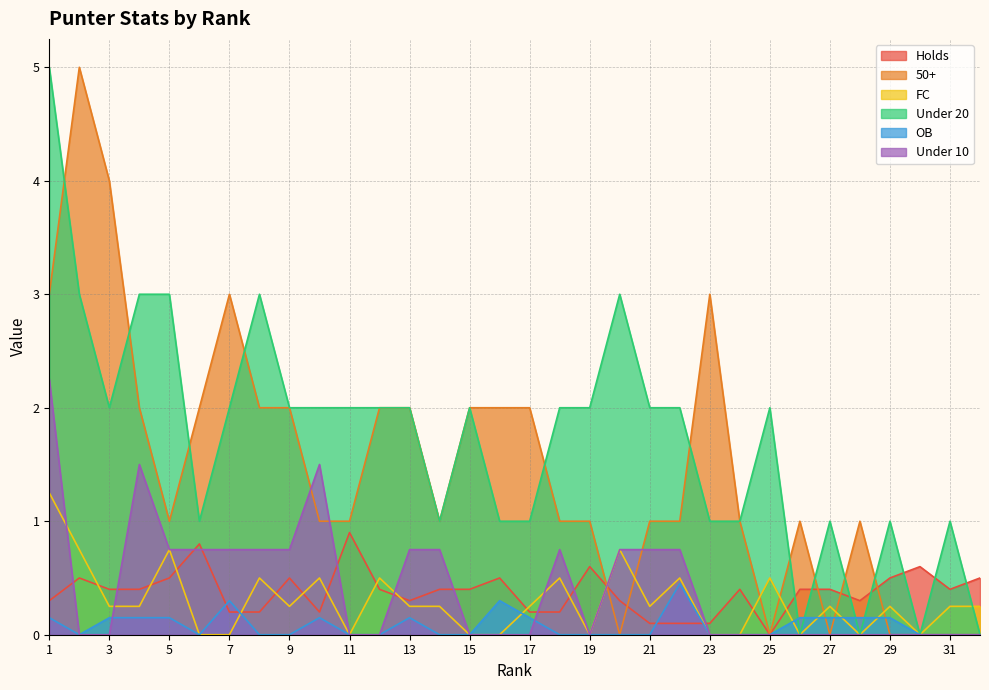

Between 31 and 20, which is larger?

31